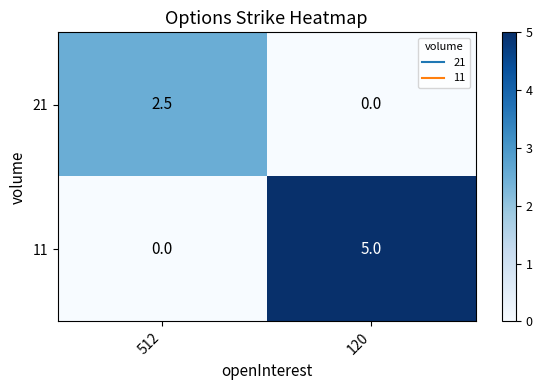

What is the difference between the maximum and minimum values in the 11 series?

5.0